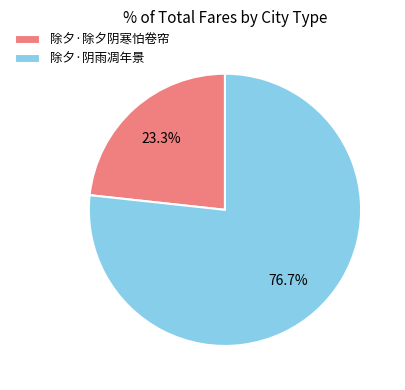

What is the ratio of the value at 除夕·除夕阴寒怕卷帘 to the value at 除夕·阴雨凋年景?

0.3